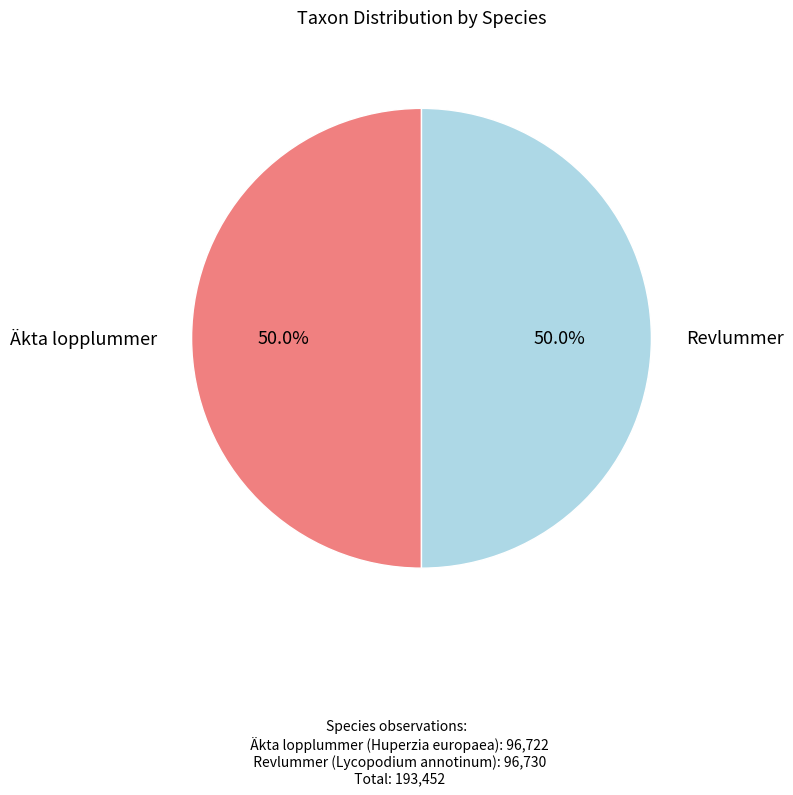

Count the number of slices in the pie.

2